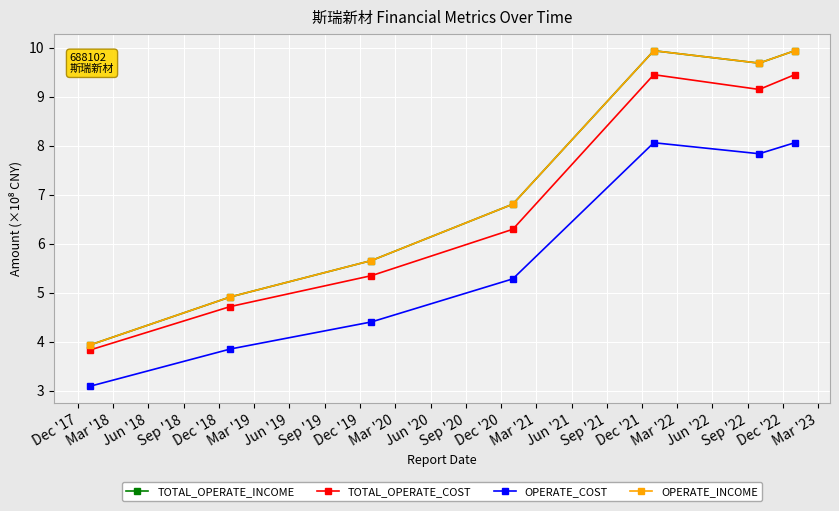

Does the chart have visible grid lines?

Yes